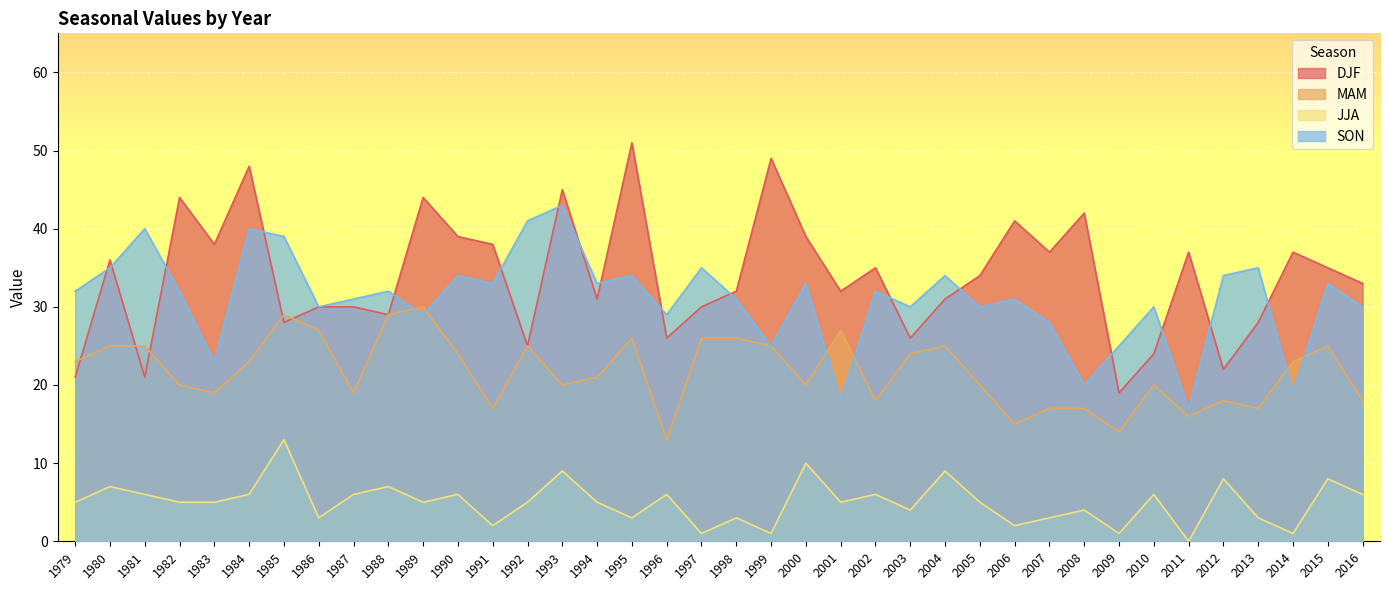

True or false: JJA and DJF cross at least once.

False